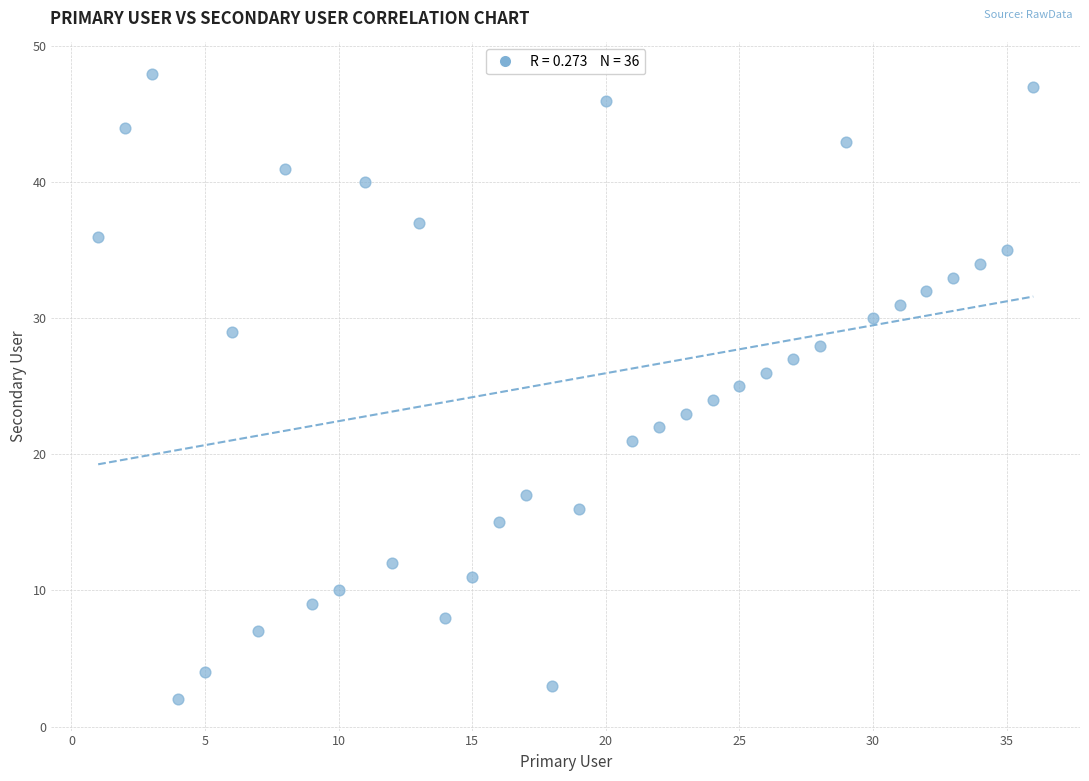

What is the range of Y values (max minus min)?

46